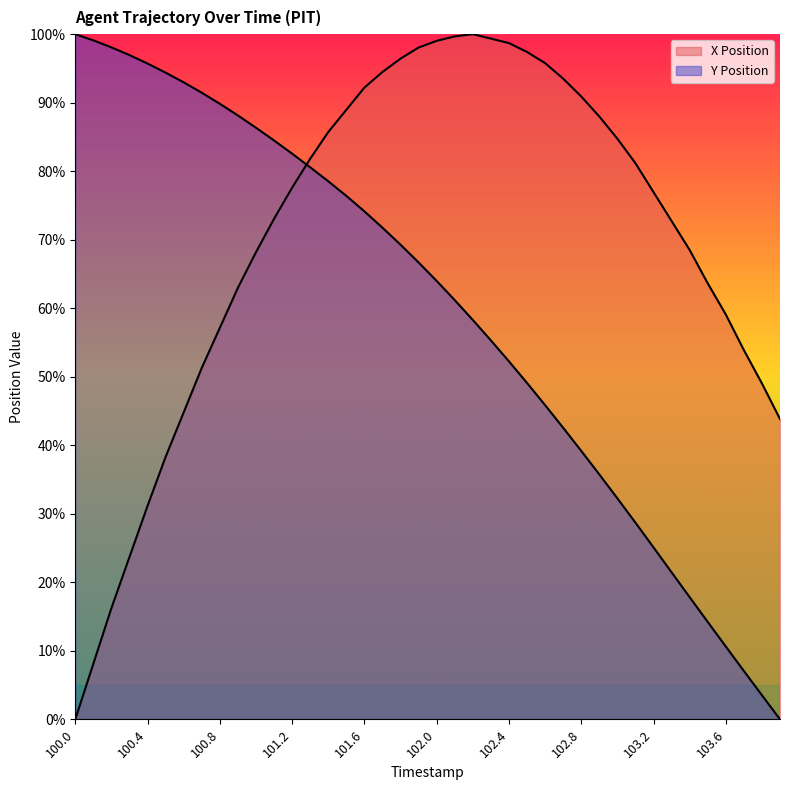

Reading right to left, transcribe all the data shown in this chart.

X Position: 43.8	49.0	53.9	59.1	63.6	68.5	72.7	76.9	81.2	84.7	88.0	90.9	93.5	95.8	97.4	98.7	99.4	100.0	99.7	99.0	98.1	96.4	94.5	92.2	89.0	85.7	81.8	77.6	73.1	68.2	63.0	57.1	51.3	44.8	38.3	31.2	23.7	16.2	8.1	0.0
Y Position: 0.0	3.5	7.1	10.6	14.2	17.8	21.5	25.1	28.7	32.3	35.7	39.2	42.6	45.9	49.1	52.2	55.3	58.3	61.2	64.0	66.7	69.3	71.8	74.1	76.4	78.5	80.6	82.6	84.5	86.3	88.1	89.8	91.5	93.0	94.4	95.7	96.9	98.1	99.1	100.0